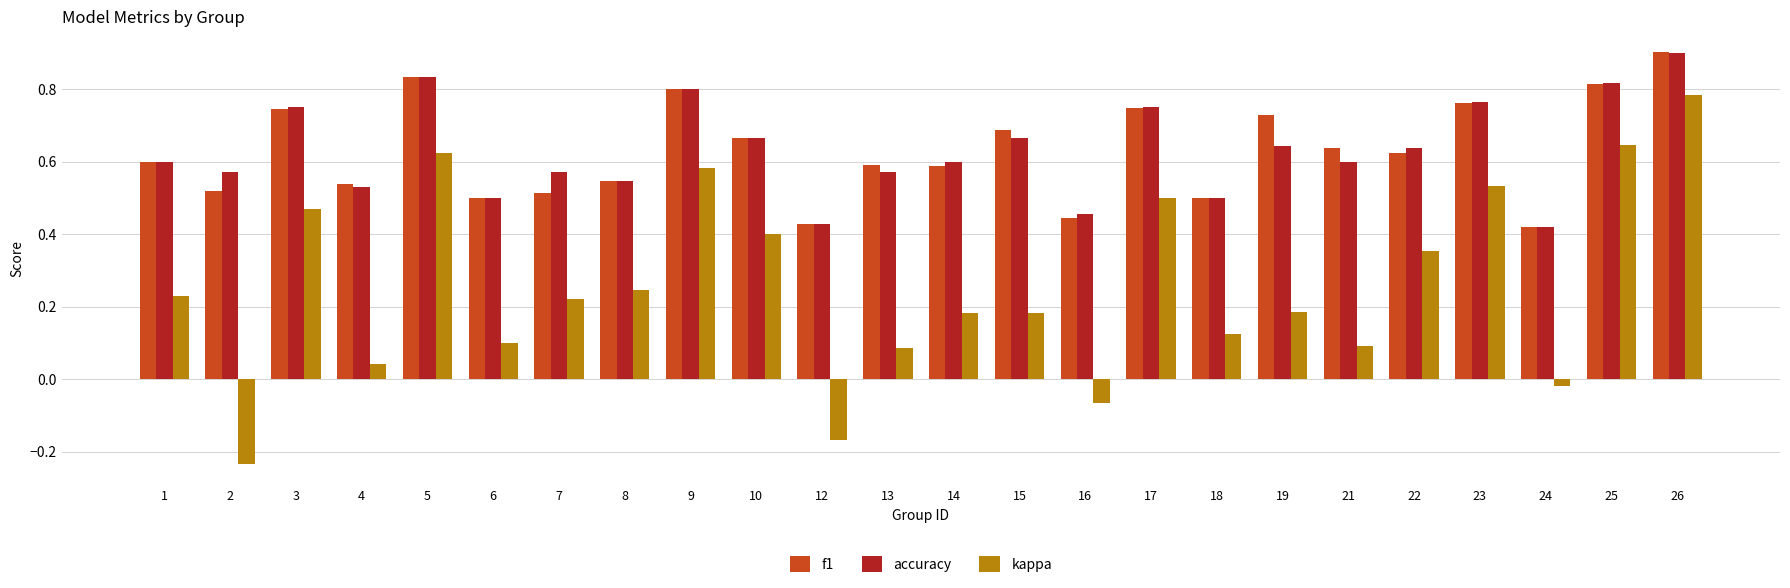

What are all the series names shown in the legend?

f1, accuracy, kappa